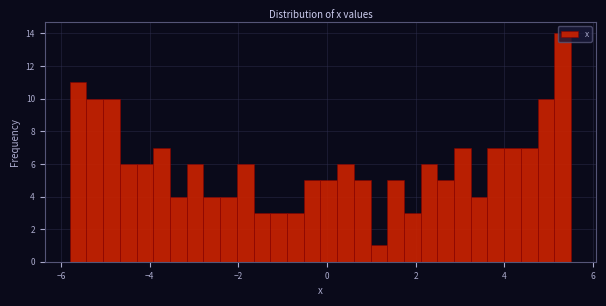

Around what value on the x-axis is the tallest bar? Give the approximate position of its centre, as read against the axis.

5.4